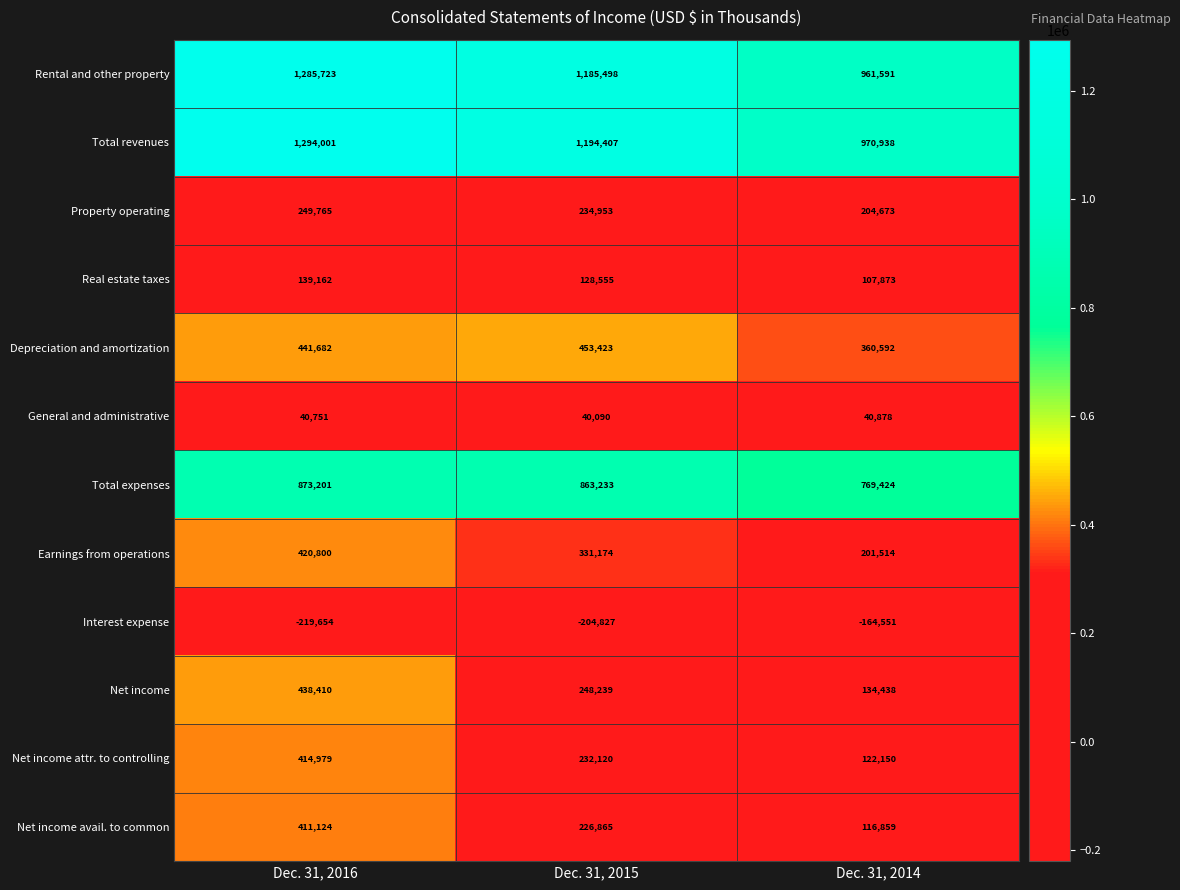

What is the total value across all series at Dec. 31, 2014?

3826379